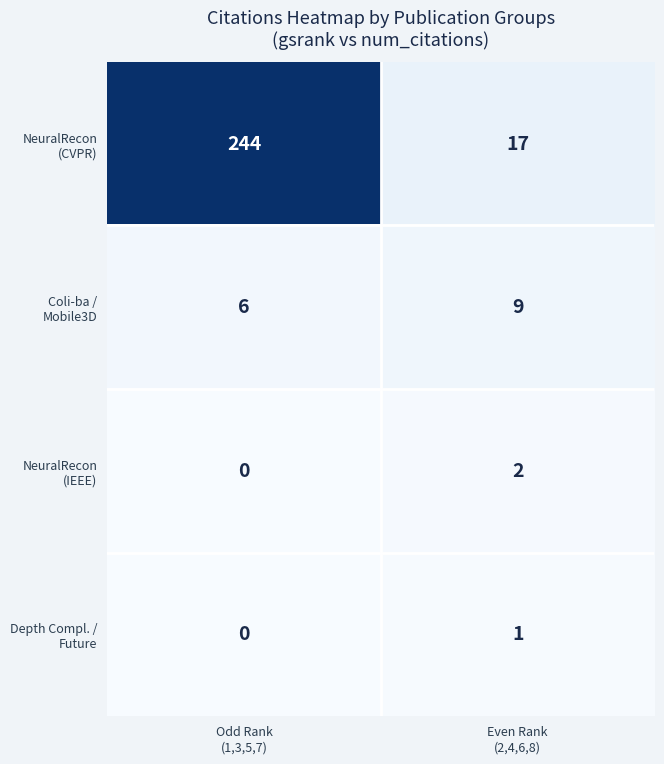

How many categories are shown in the chart?

2